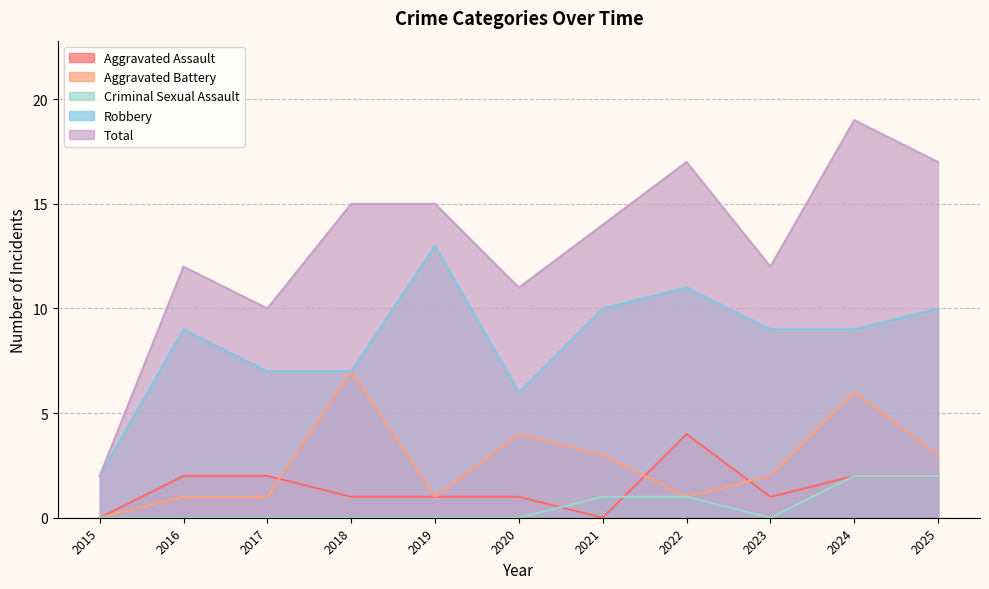

What is the sum of the Robbery values at 2019 and 2025?

23